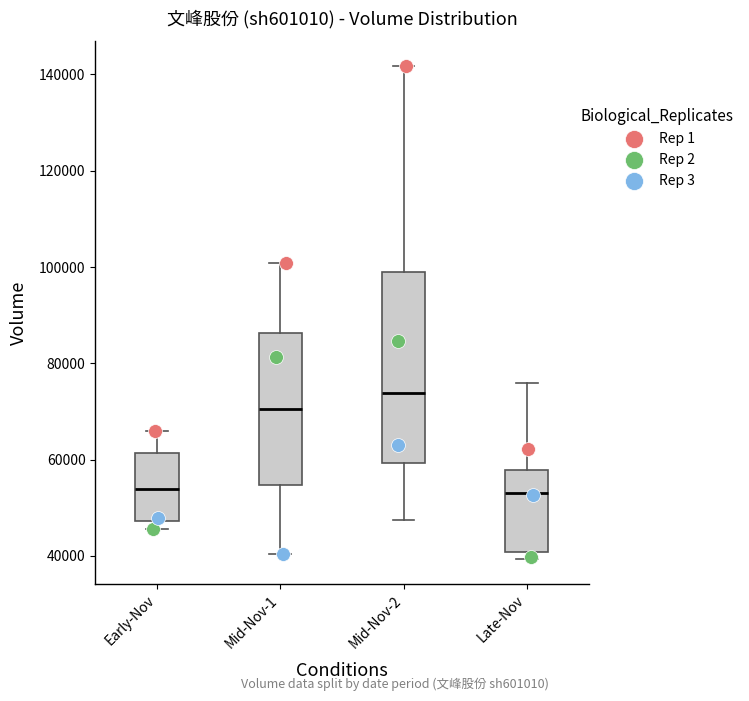

Reading left to right, read every box against the y-axis: the position of its median line, the range the box covers, and the ends of its whiskers. The values are not printed on the chart, so give them approximately, as read against the axis.

Early-Nov: median 54000, box 48000 to 62000, whiskers 46000 to 66000
Mid-Nov-1: median 70000, box 54000 to 86000, whiskers 40000 to 100000
Mid-Nov-2: median 74000, box 60000 to 98000, whiskers 48000 to 142000
Late-Nov: median 54000, box 40000 to 58000, whiskers 40000 (just below the box's lower edge) to 76000